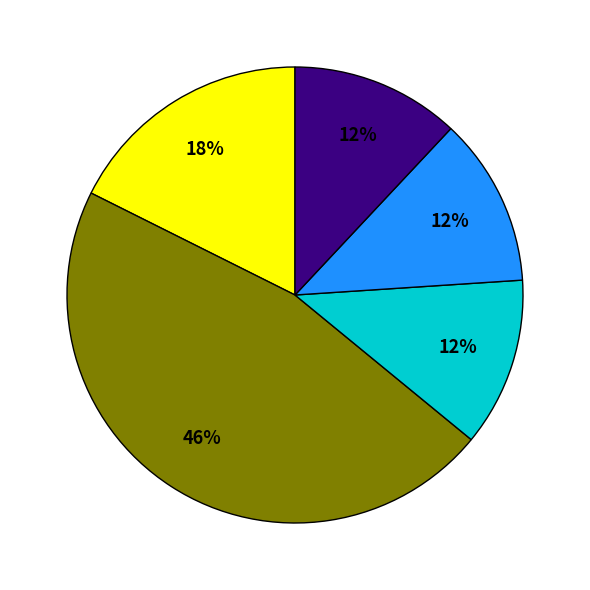

To the nearest percent, what is the average slice percentage?

20%